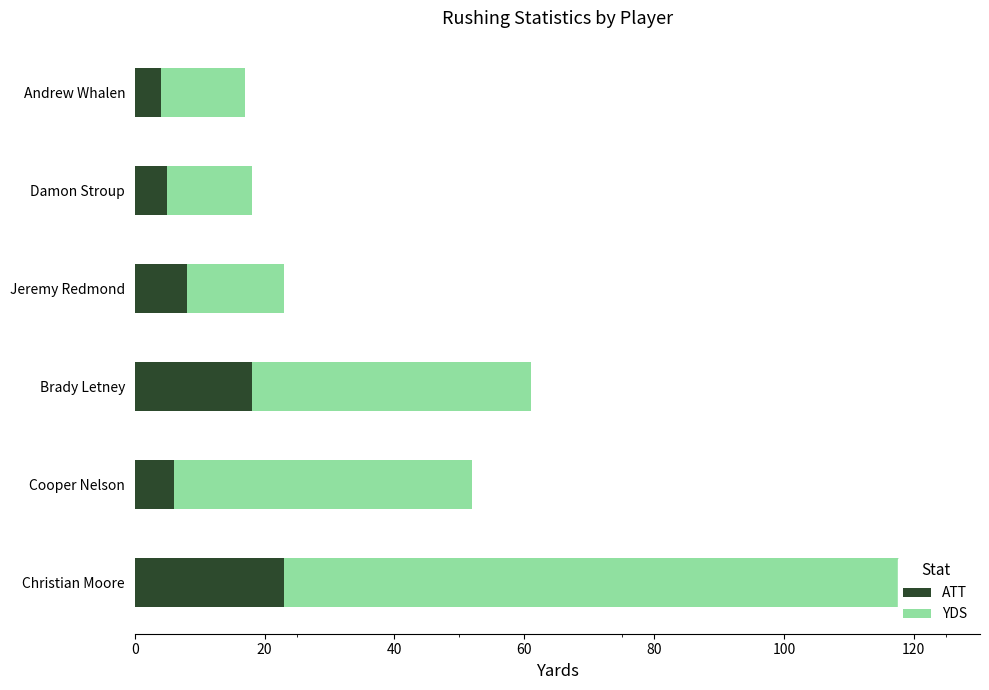

Rank the series at 0 from lowest to highest value.

ATT, YDS